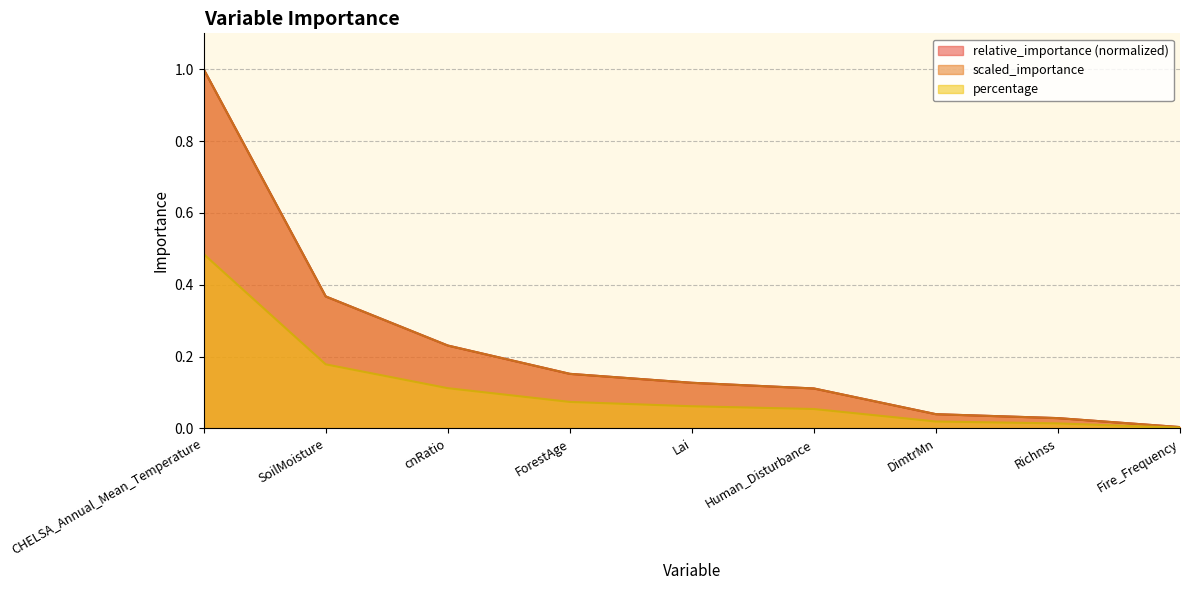

What position from the left is Fire_Frequency?

9